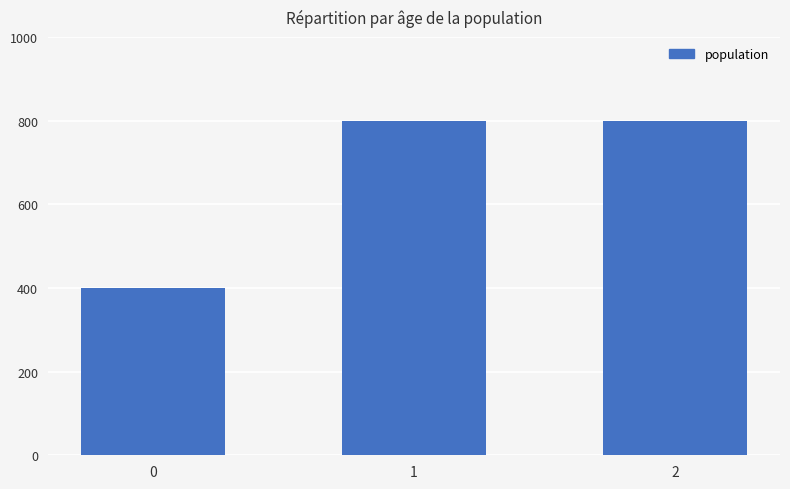

True or false: the data shows 188 at 0.

False